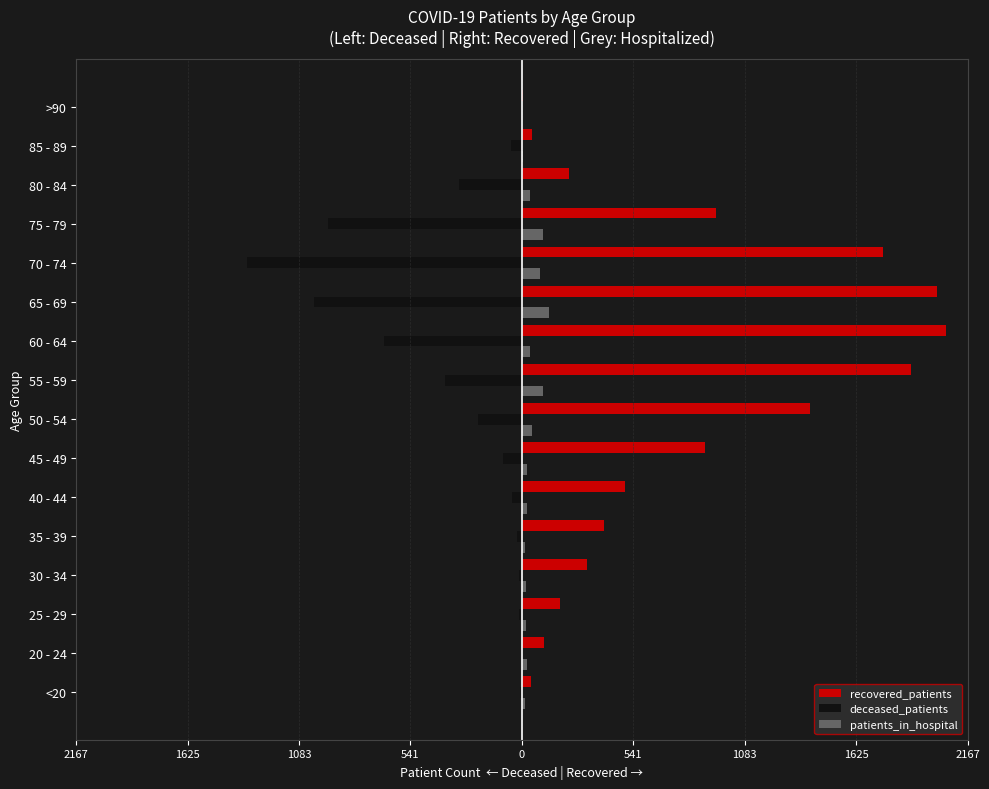

What are all the series names shown in the legend?

recovered_patients, deceased_patients, patients_in_hospital